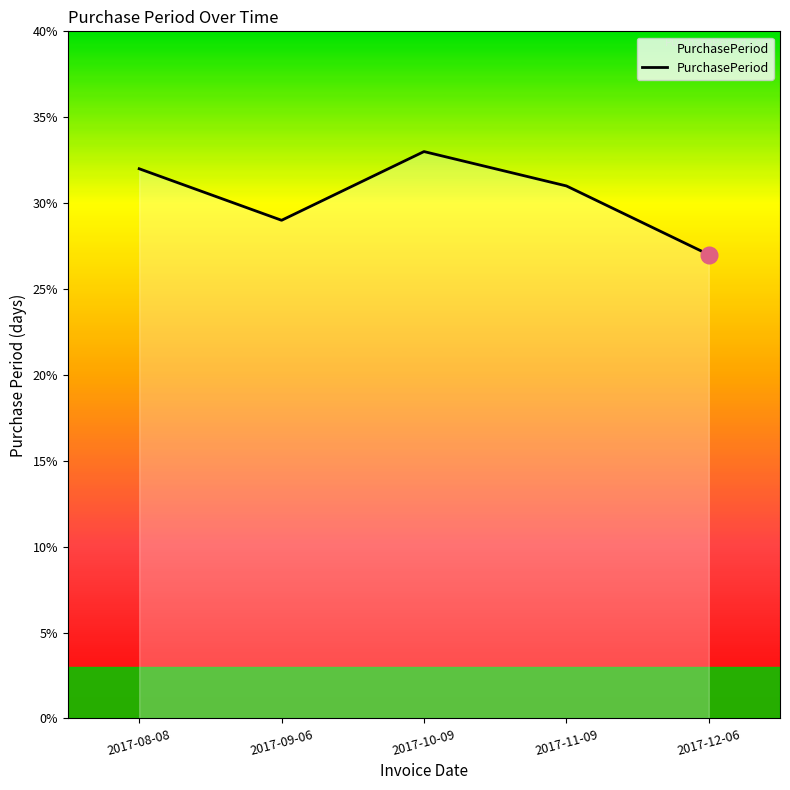

Between 2017-09-06 and 2017-10-09, which is larger?

2017-10-09